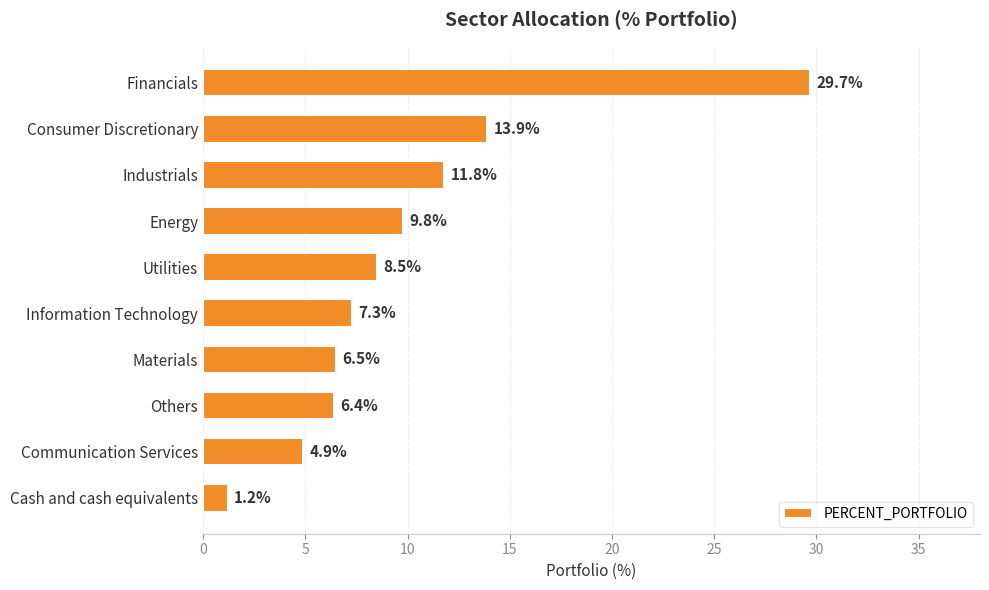

The chart shows a value of 4.0 at Utilities. True or false?

False